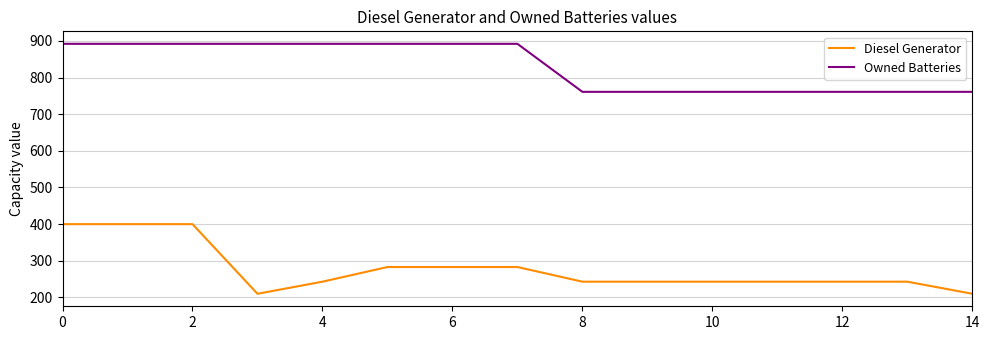

At how many categories does at least one series exceed 225?

15